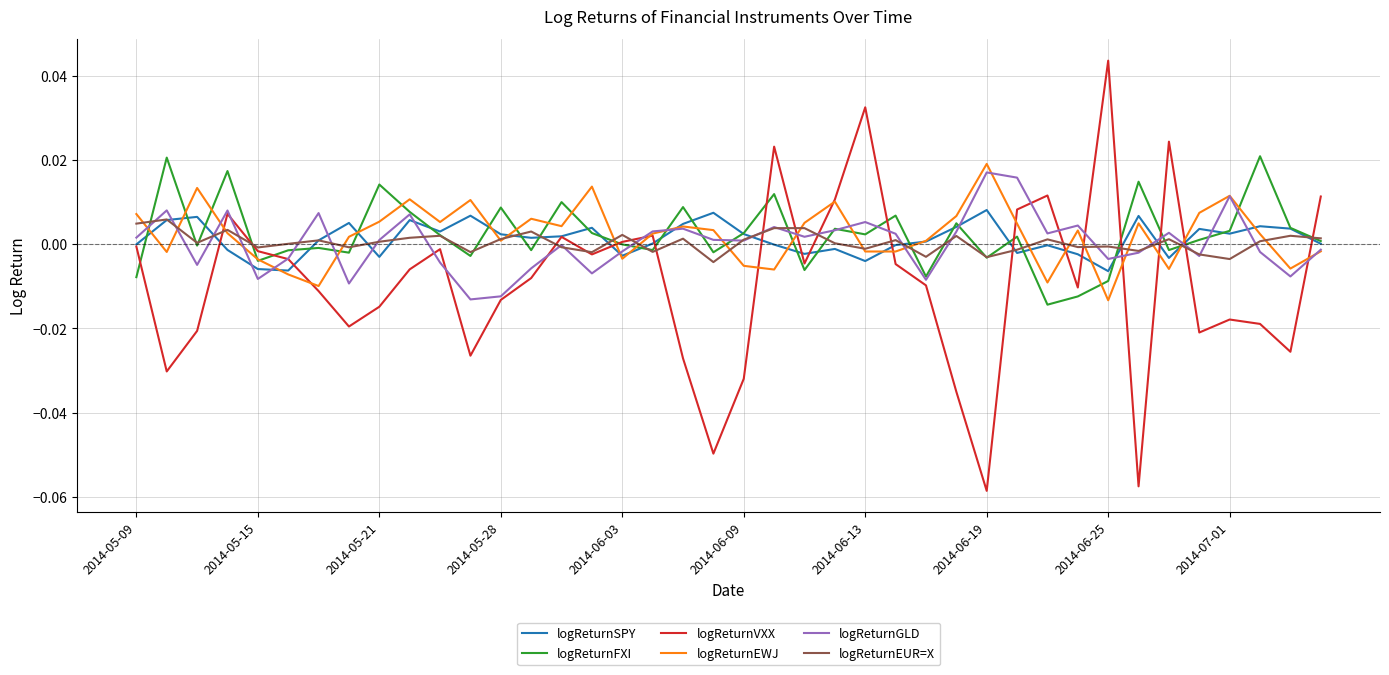

Which series has the largest range (max minus min)?

logReturnVXX